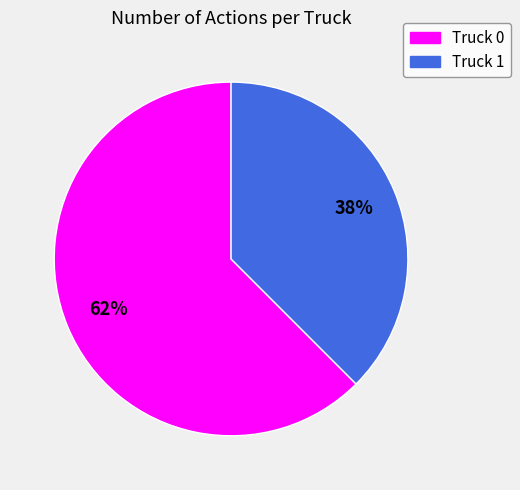

To the nearest percent, what is the average slice percentage?

50%